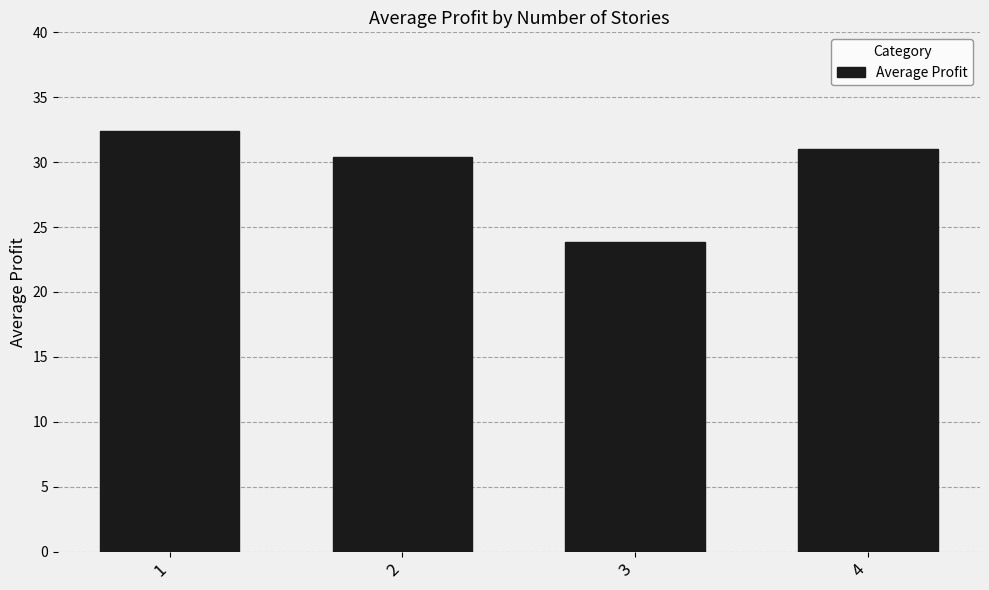

What is the difference between the maximum and minimum values?

8.5